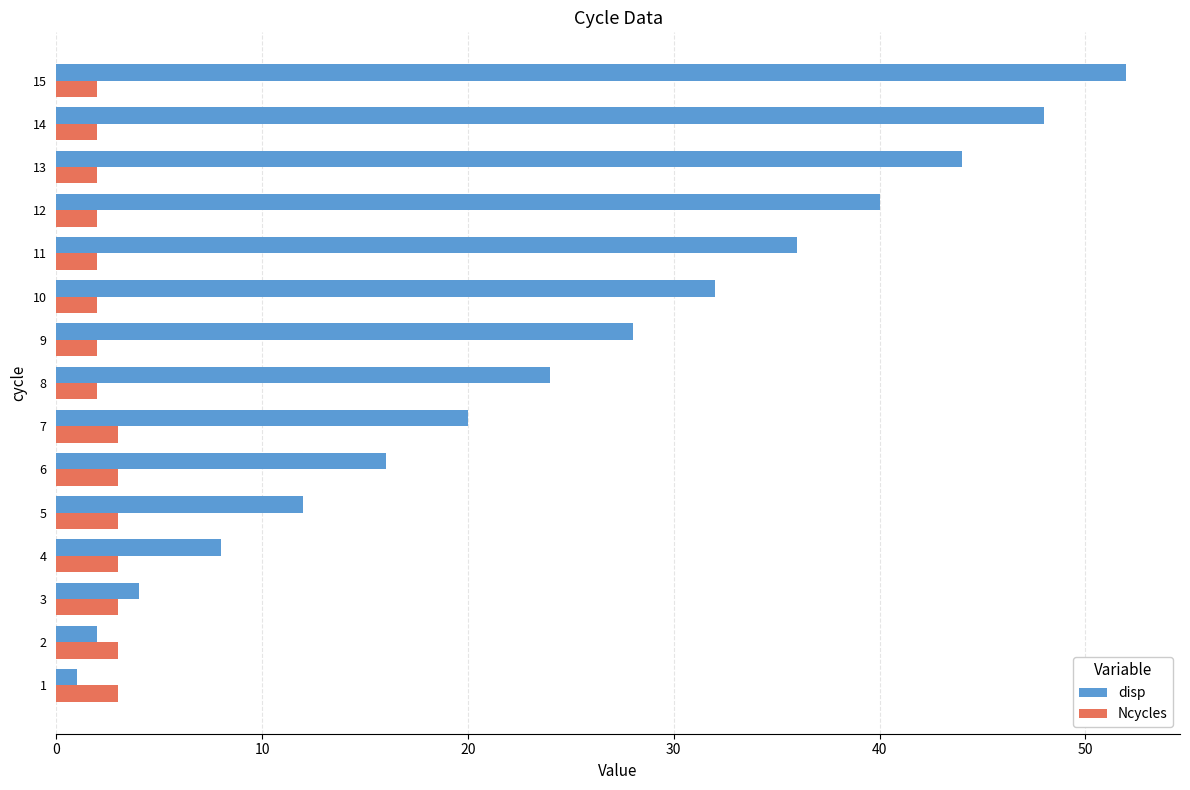

Which series has the largest range (max minus min)?

disp